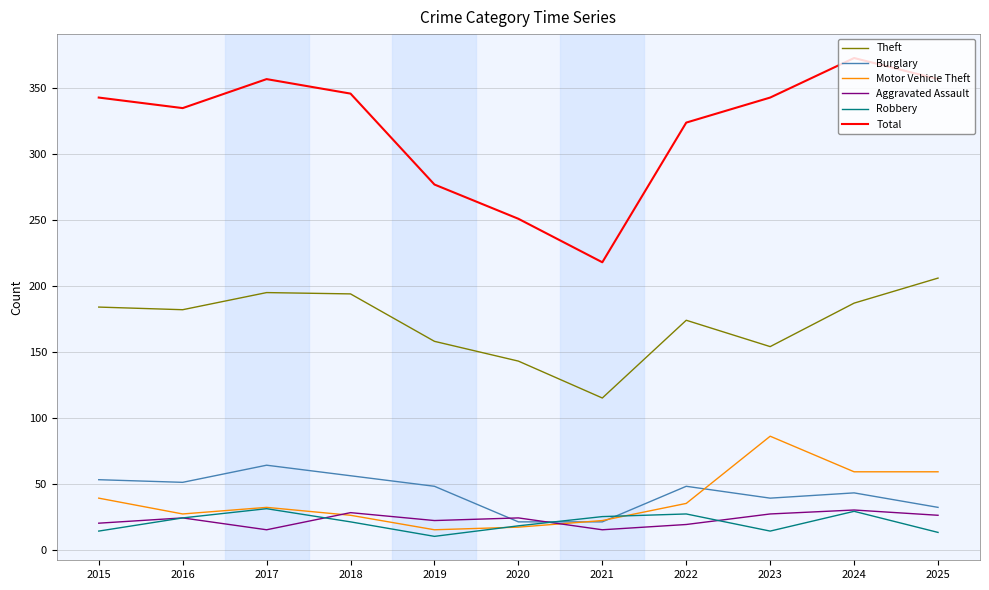

True or false: Burglary and Theft intersect in this chart.

False